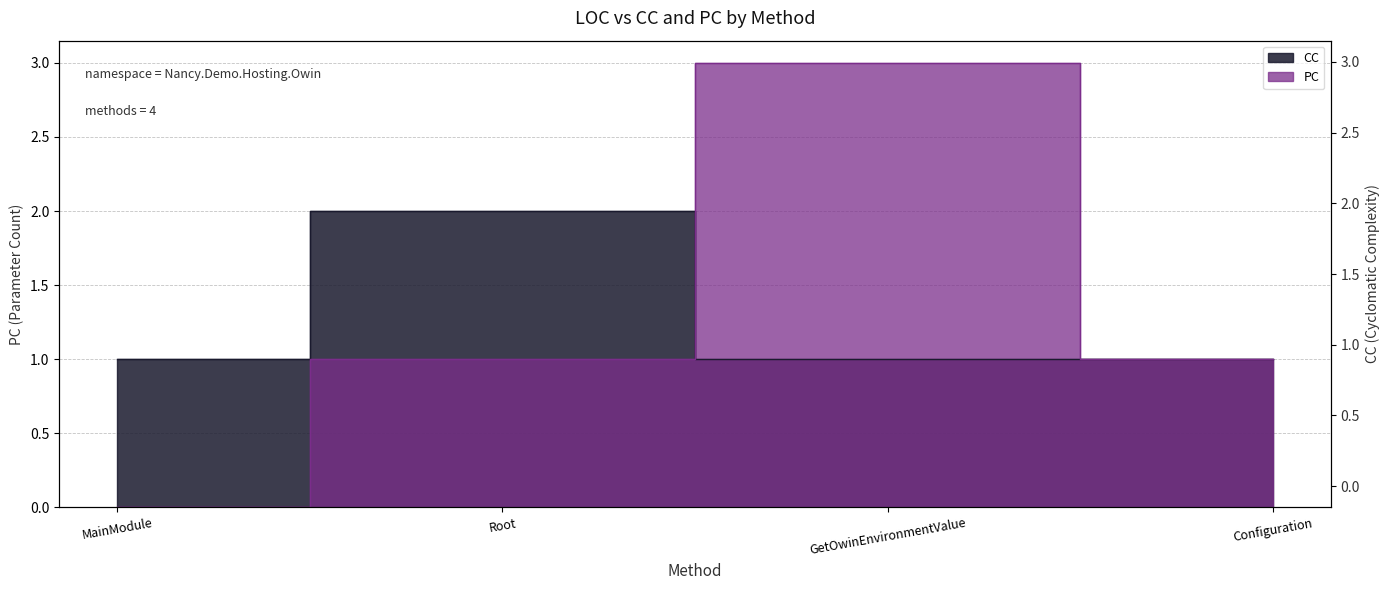

Where is CC nearest to the value 1?

MainModule